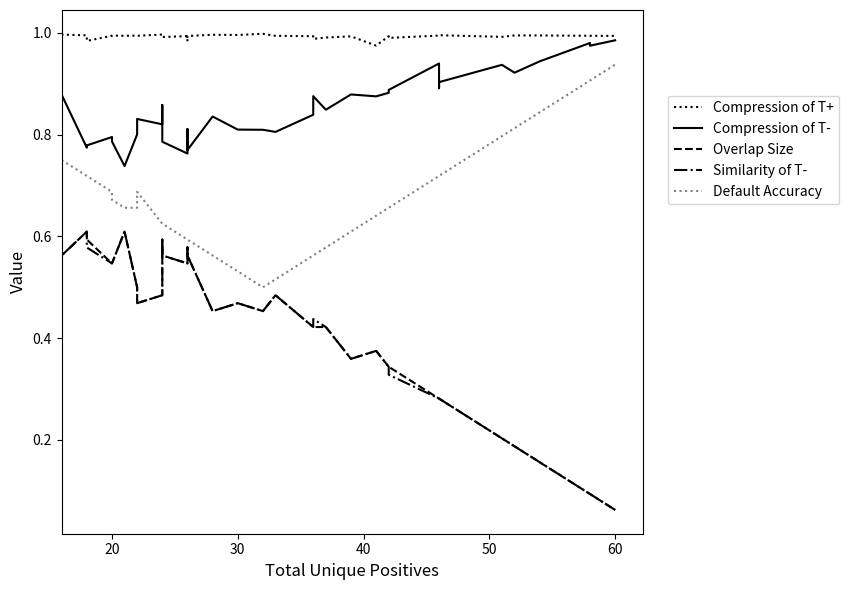

True or false: Similarity of T- and Compression of T- intersect in this chart.

False